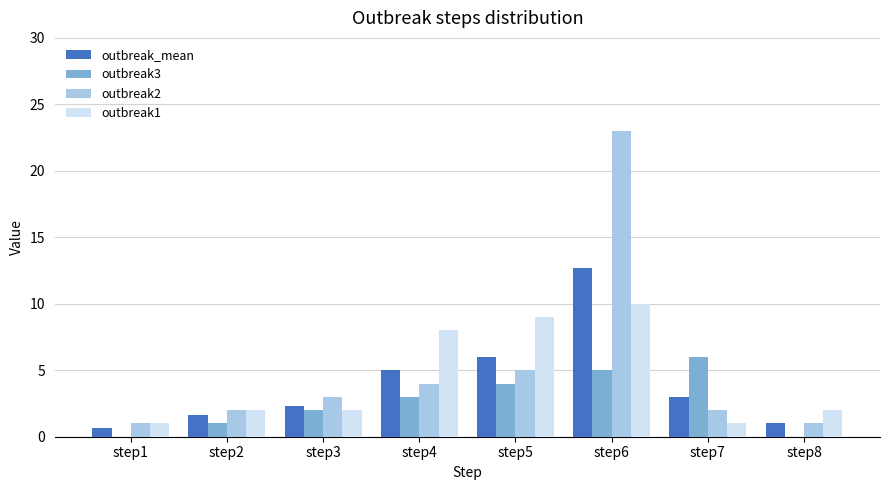

What is the average value of the outbreak1 series?

4.4